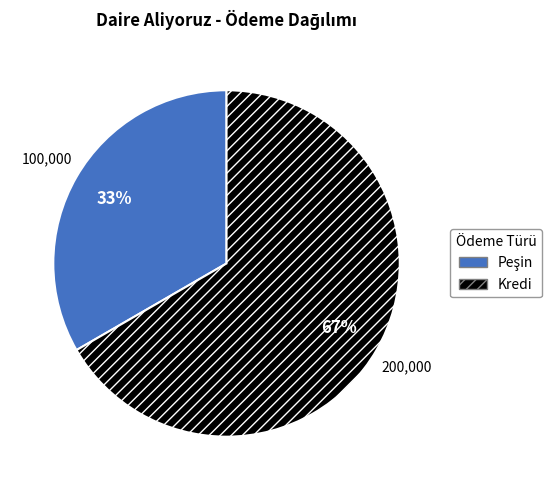

Which slice is the largest?

Kredi